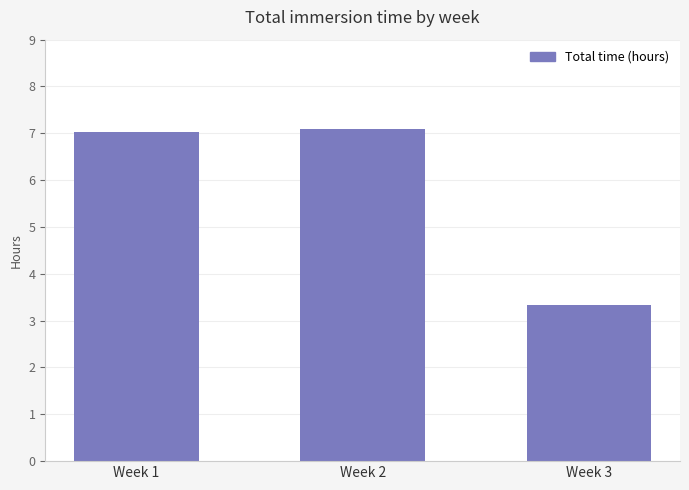

At which category does the chart reach its minimum across all series?

Week 3